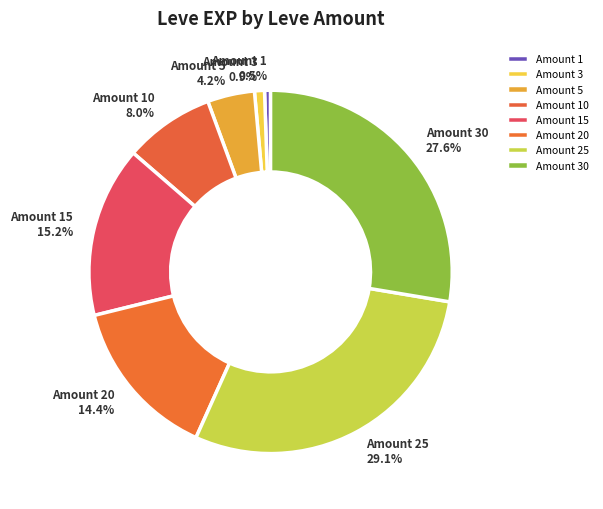

Which has a higher value, Amount 20 or Amount 30?

Amount 30